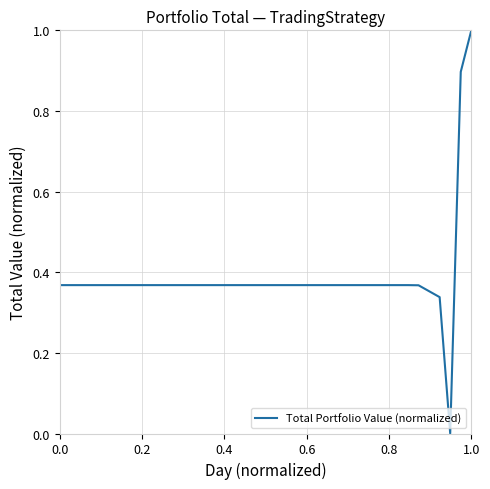

What is the difference between the maximum and minimum values?

1.0